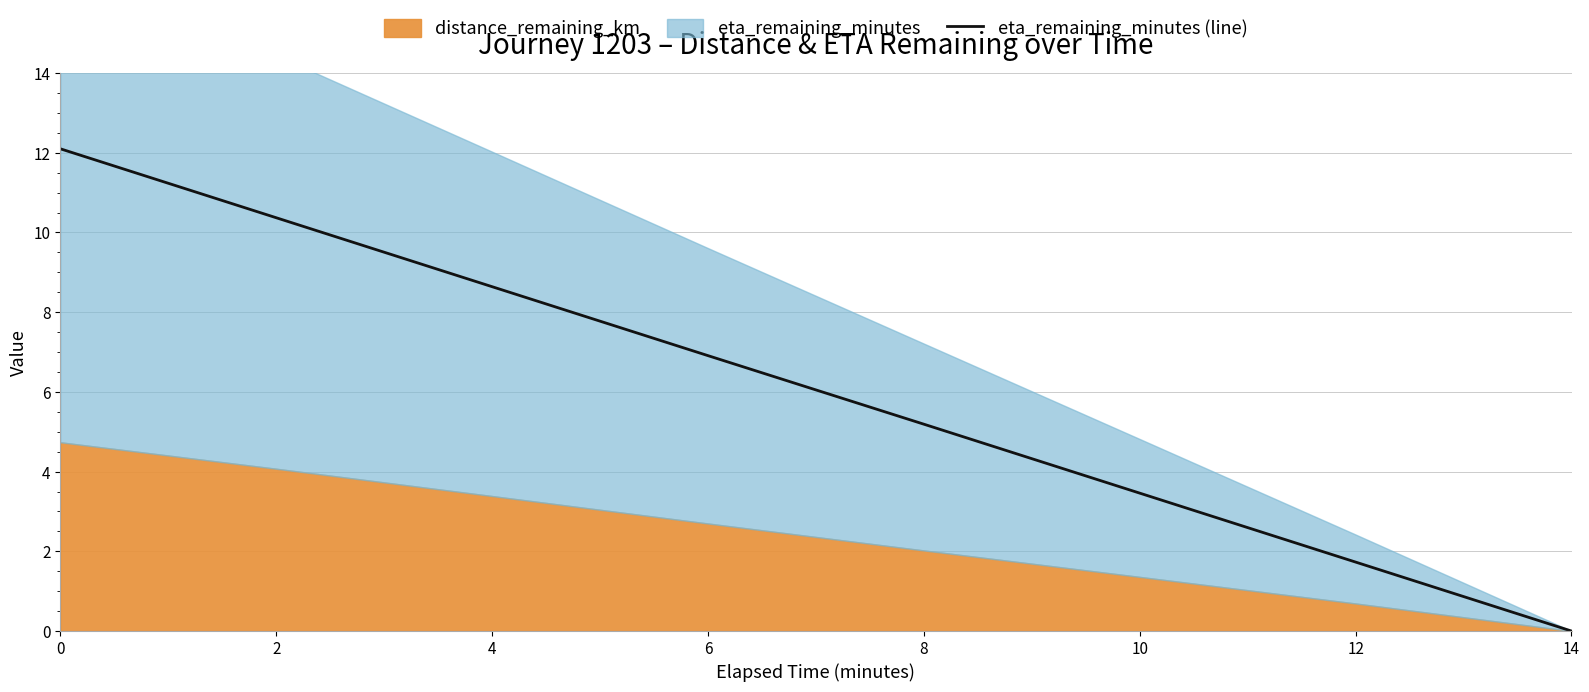

How many lines are shown in the chart?

1